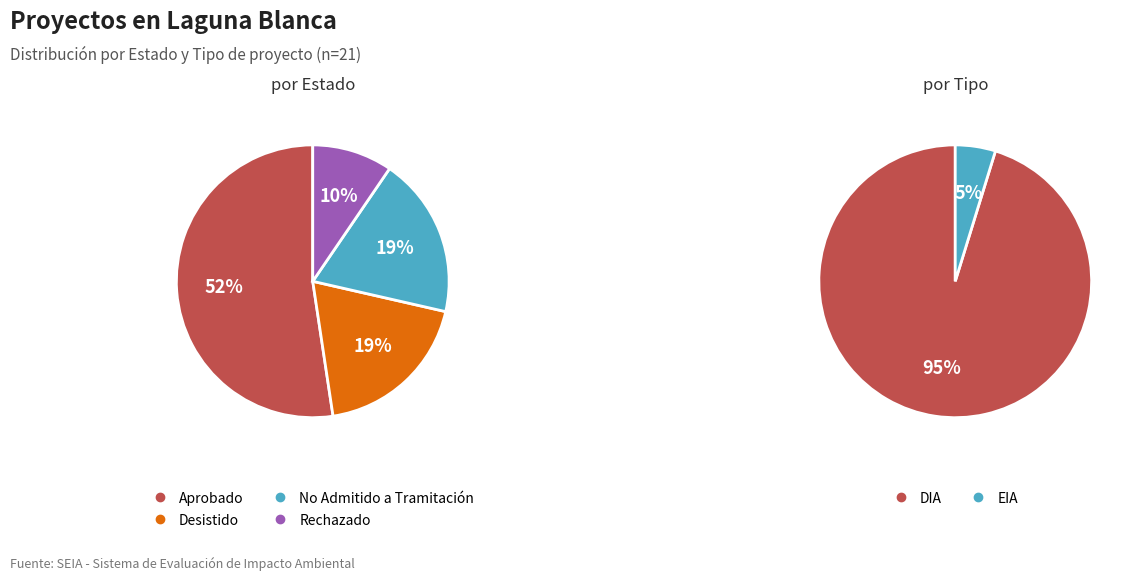

True or false: Rechazado accounts for 10% of the total.

True